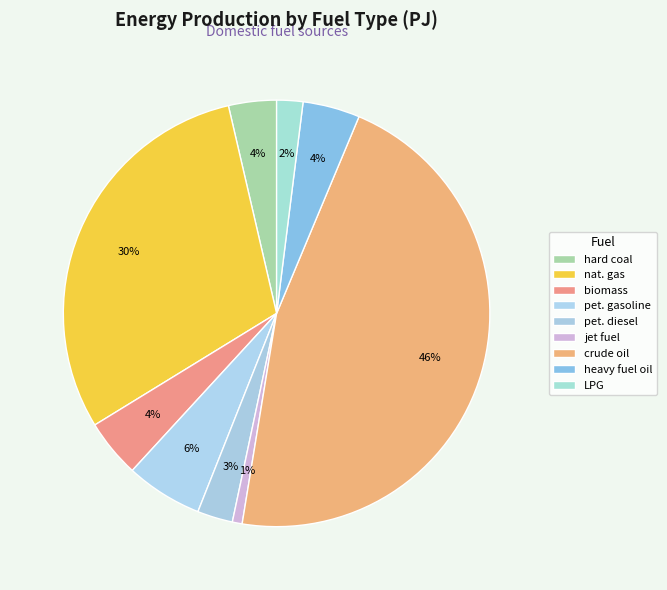

How many slices are in this pie chart?

9